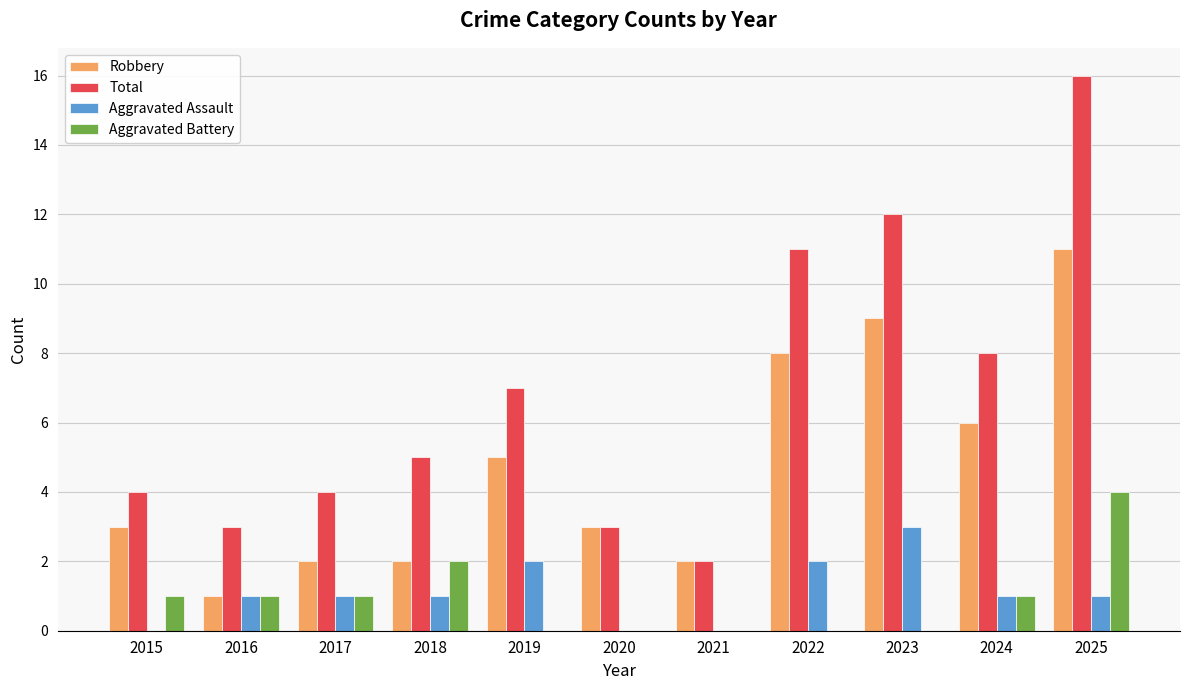

The value of Aggravated Assault at 2017 is 2. True or false?

False